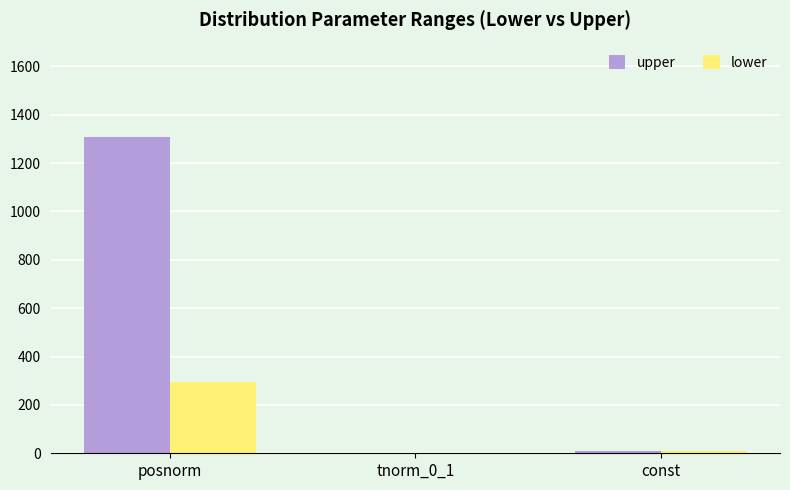

The upper series shows 605.2 at posnorm. True or false?

False